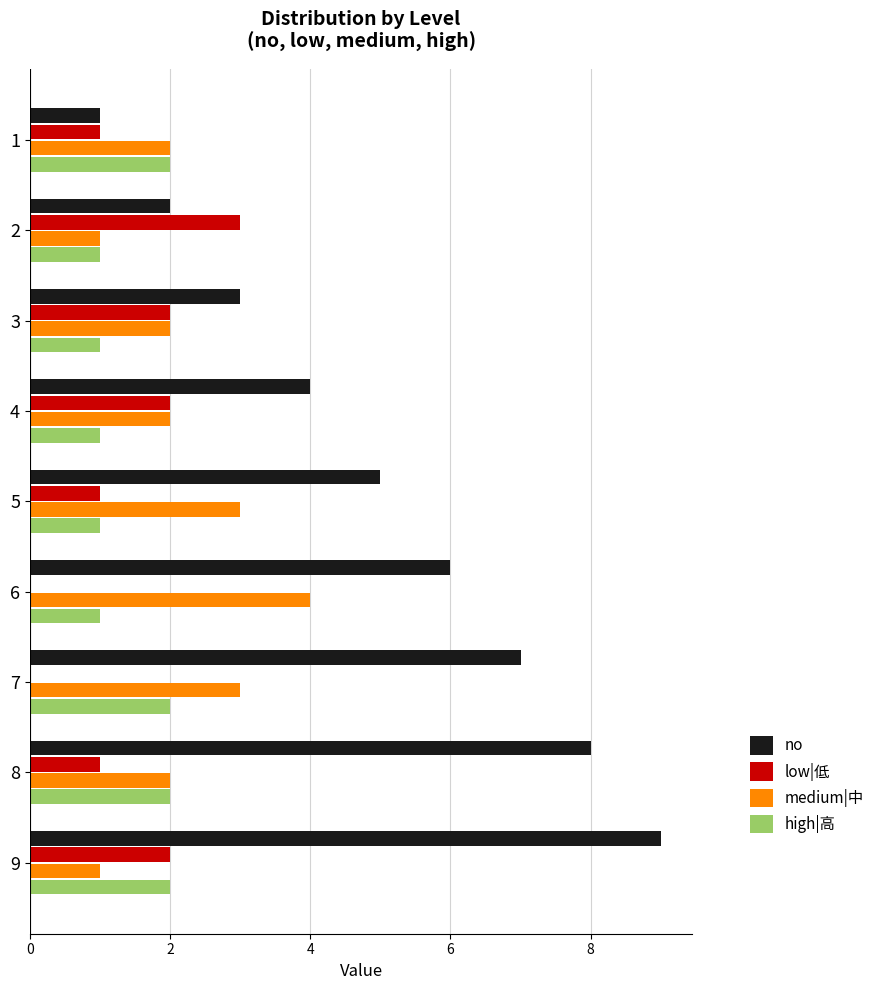

Is the value of low|低 at 8 greater than the value of no at 8?

No